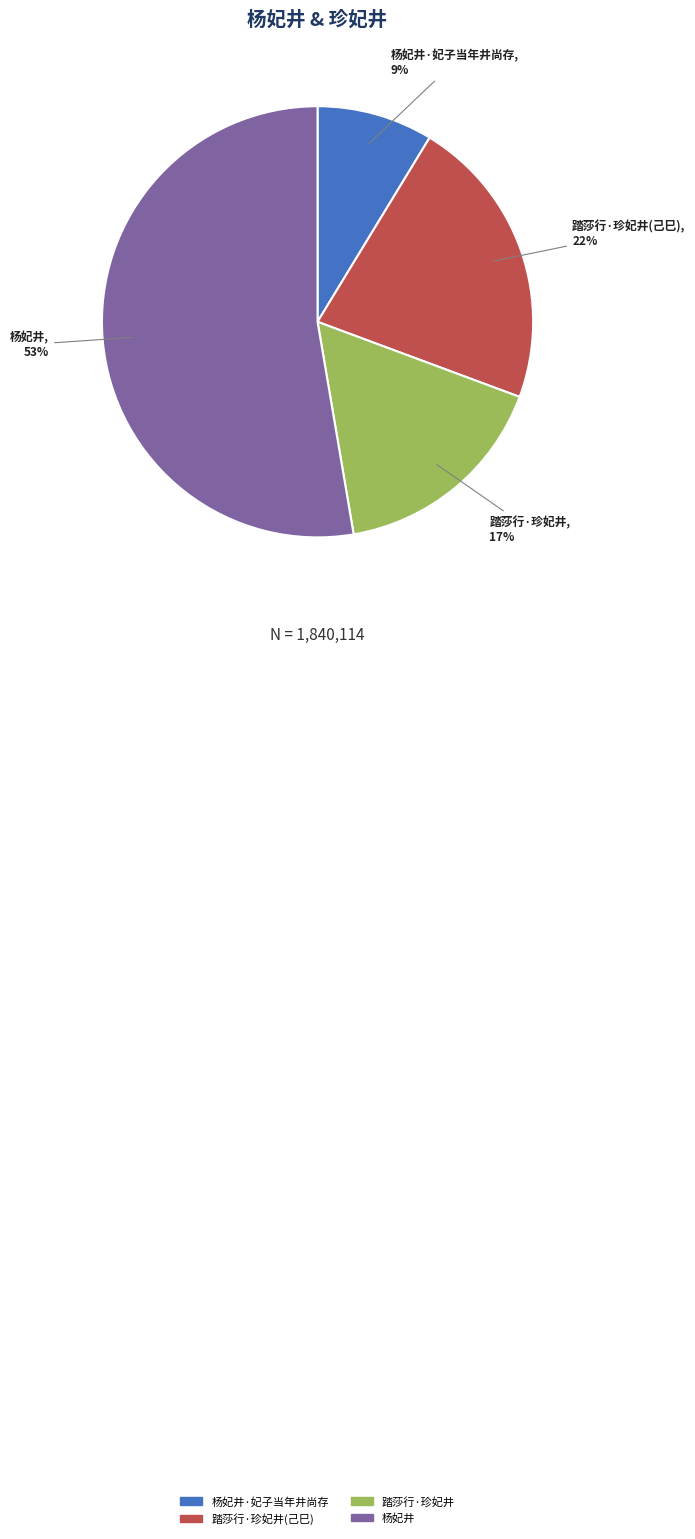

To the nearest percent, what is the average slice percentage?

25%